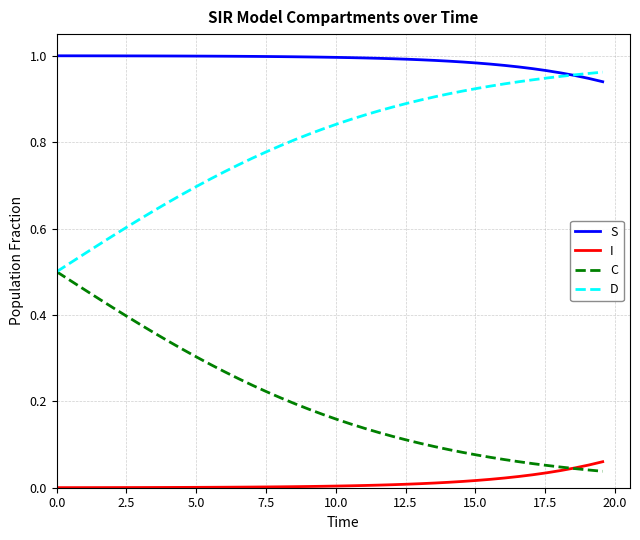

List the series in order of their overall mean, highest first.

S, D, C, I